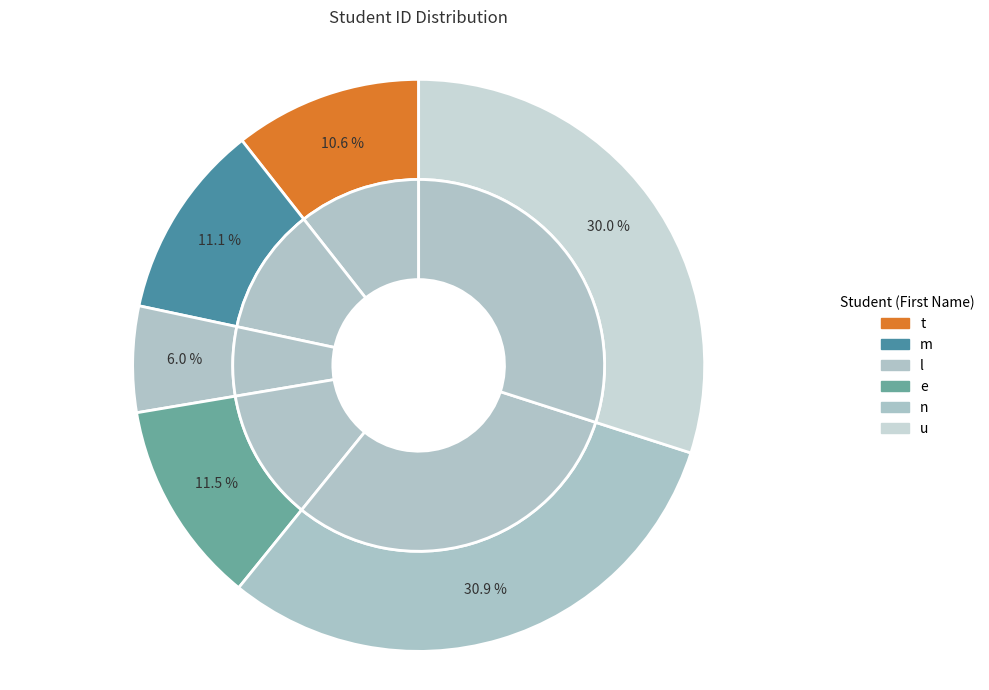

Which slice is the largest?

n